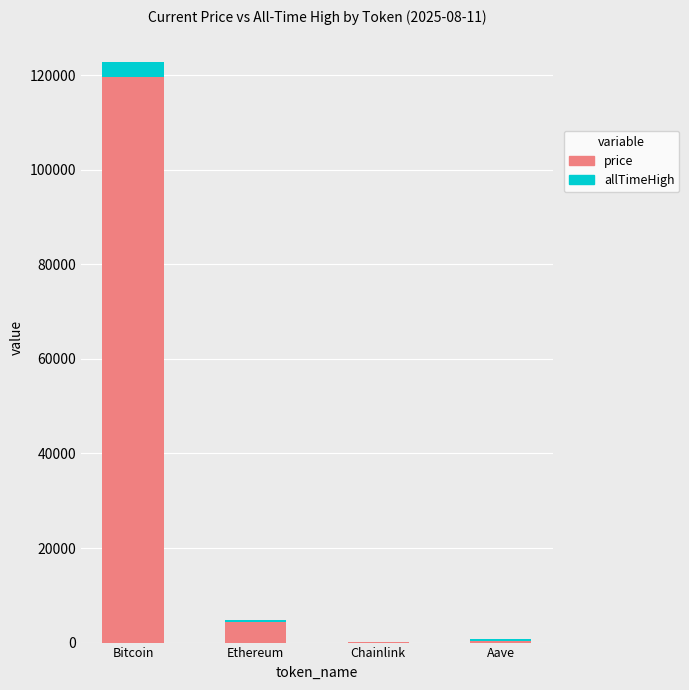

The value of price at Bitcoin is 119547.0. True or false?

True